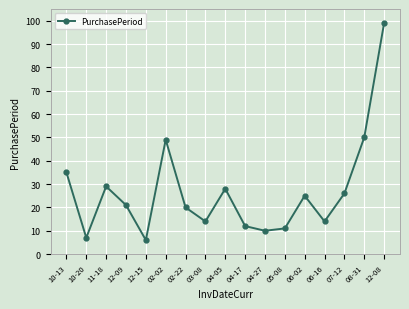

What is the change in value from 05-08 to 06-02?

+14